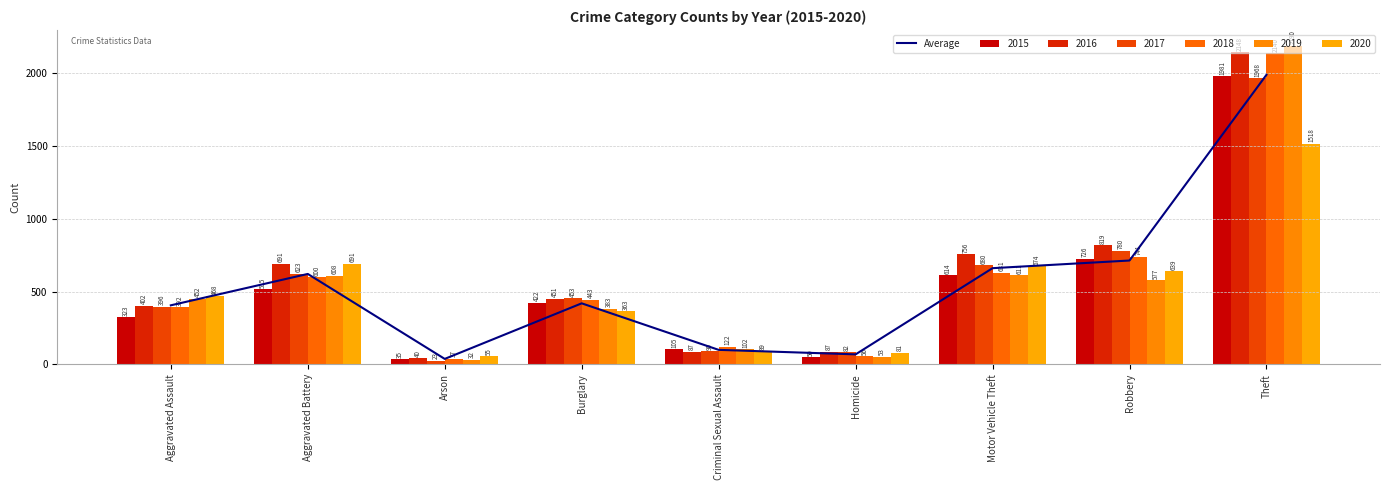

Which has a higher value, Arson or Criminal Sexual Assault?

Criminal Sexual Assault